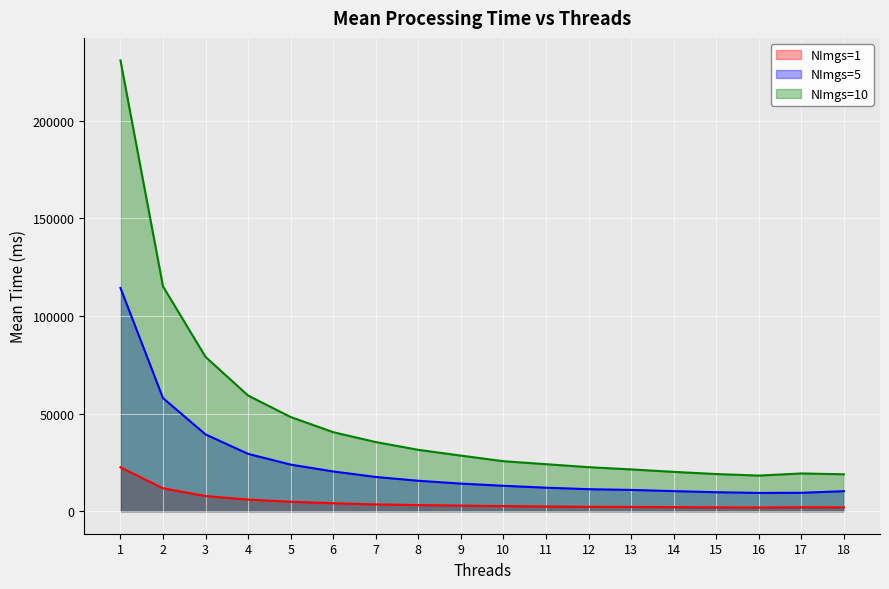

Rank the series at 6 from highest to lowest value.

NImgs=10, NImgs=5, NImgs=1